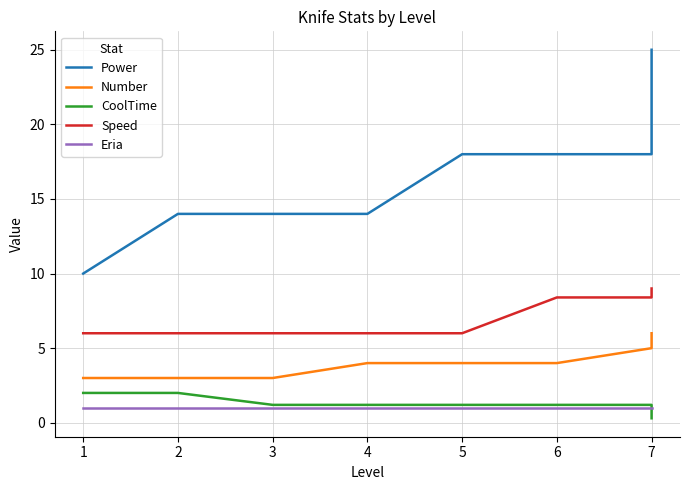

True or false: CoolTime has a value of 1.3 at 2.

False